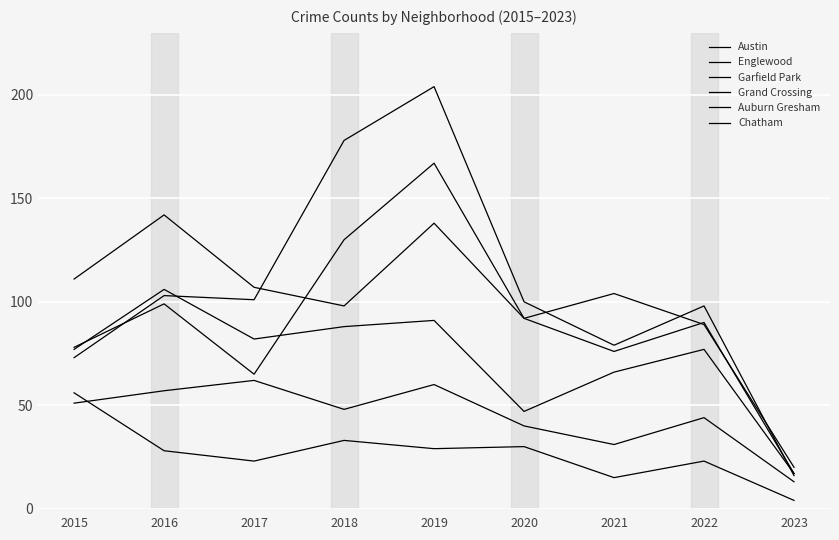

True or false: Austin and Chatham cross at least once.

False